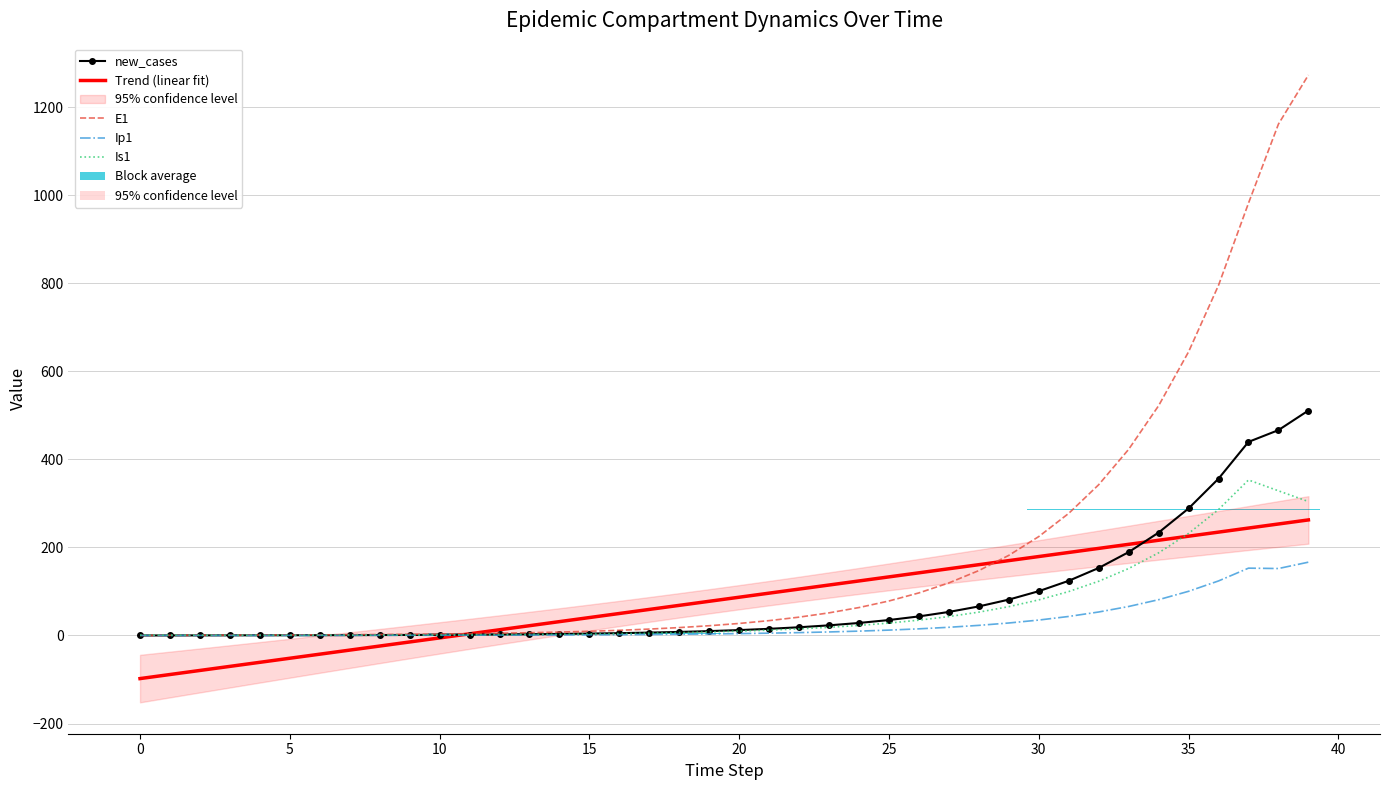

What are all the series names shown in the legend?

new_cases, Trend (linear fit), E1, Ip1, Is1